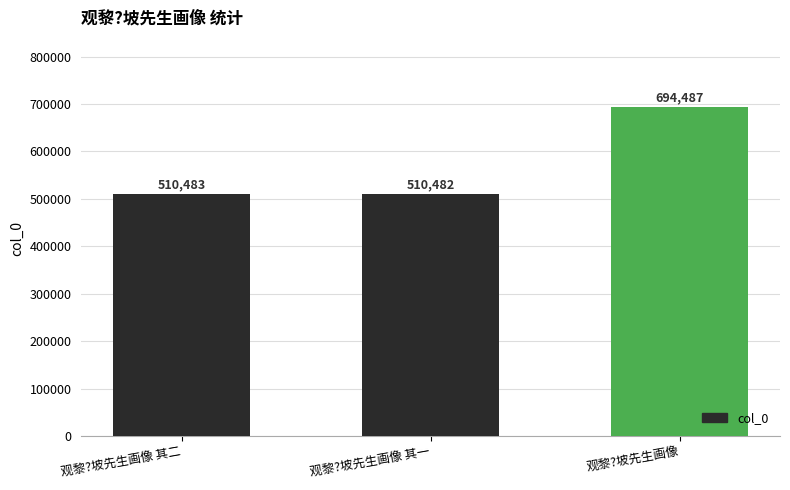

Where is the data nearest to the value 602484?

观黎?坡先生画像 其二